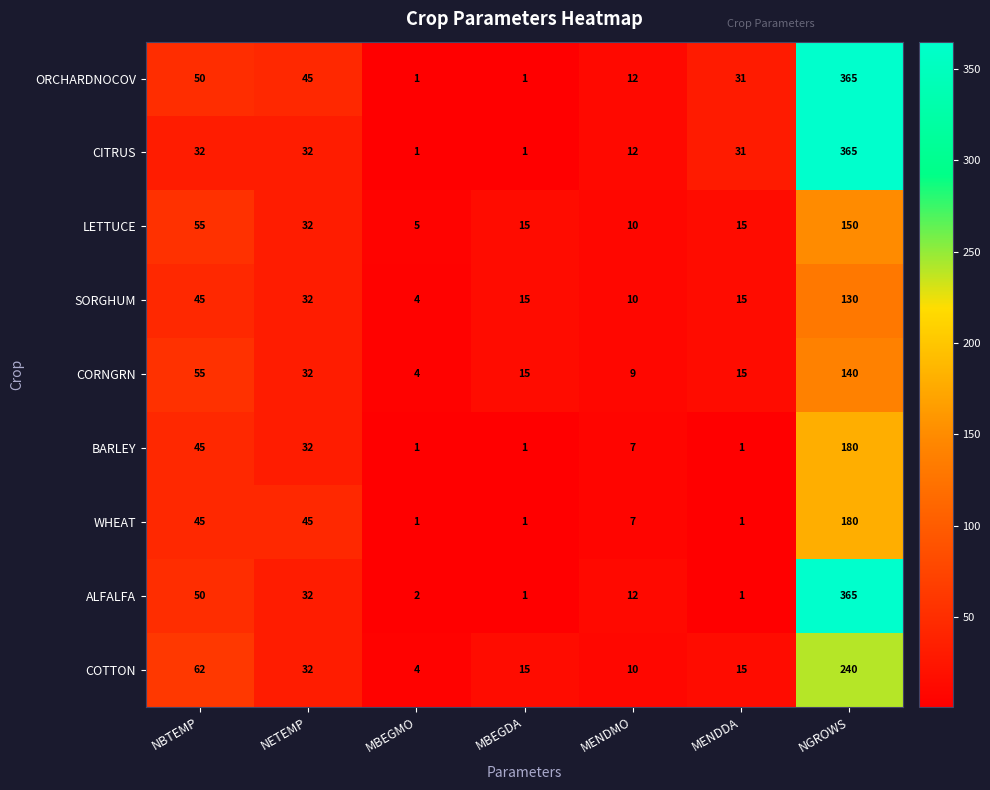

Which category has the highest value across all series?

NGROWS